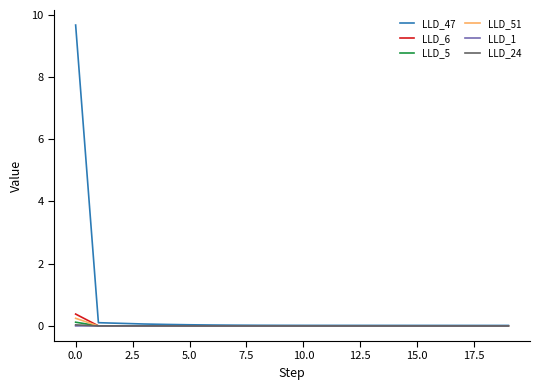

At how many categories does at least one series exceed 3?

1